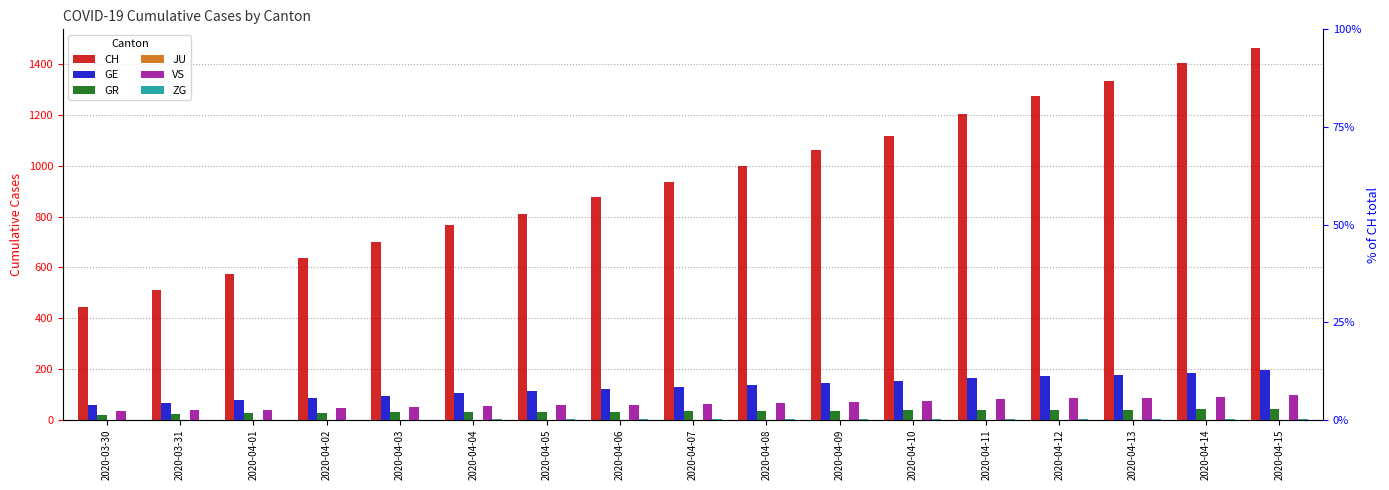

Rank the series at 2020-04-05 from lowest to highest value.

JU, ZG, GR, VS, GE, CH